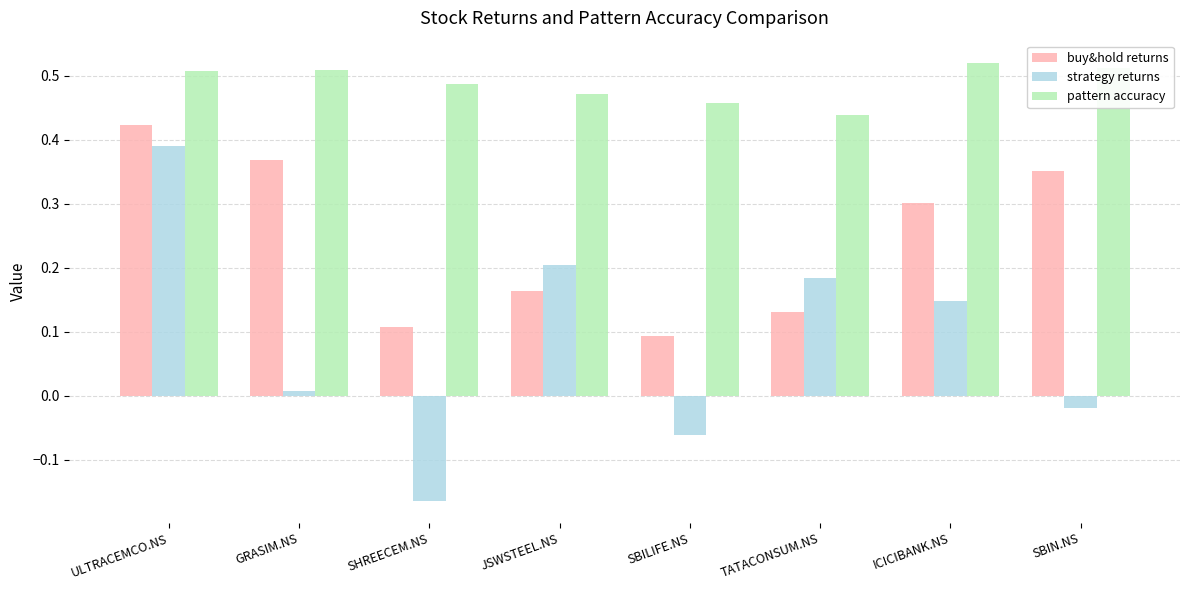

How many data points does each series have?

8